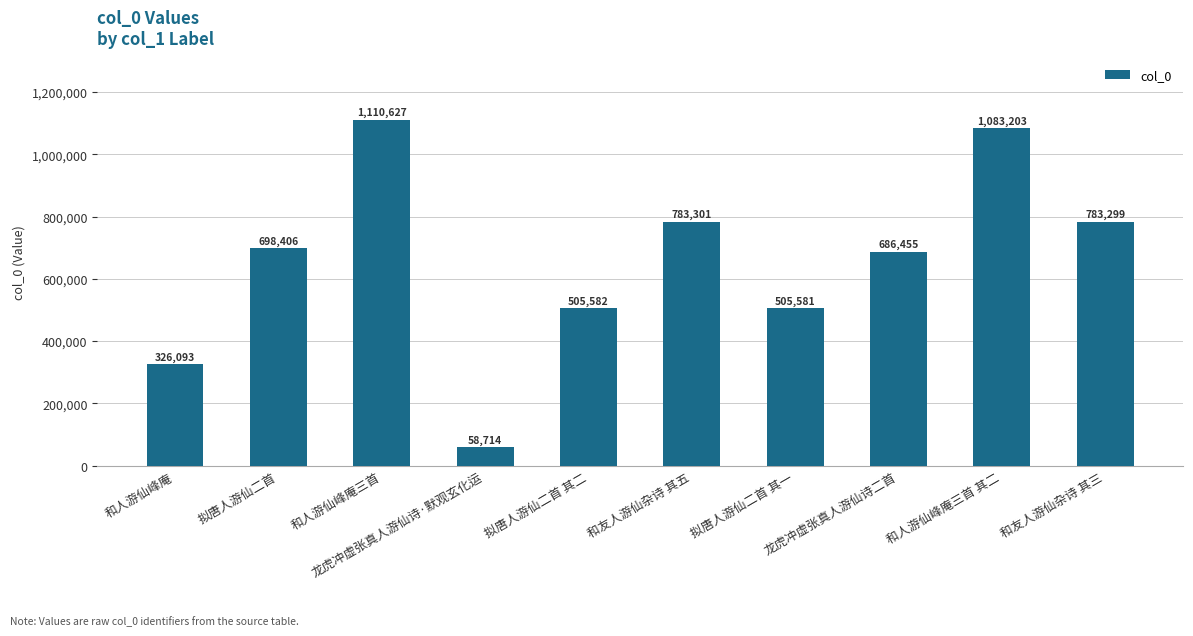

Are the bars horizontal?

No